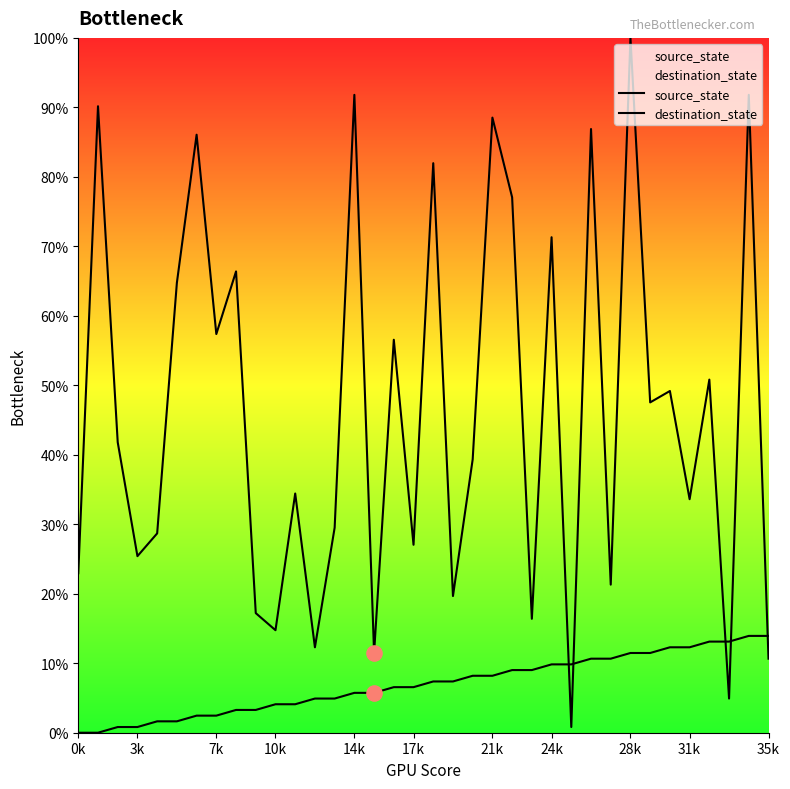

At how many categories does at least one series exceed 81?

8